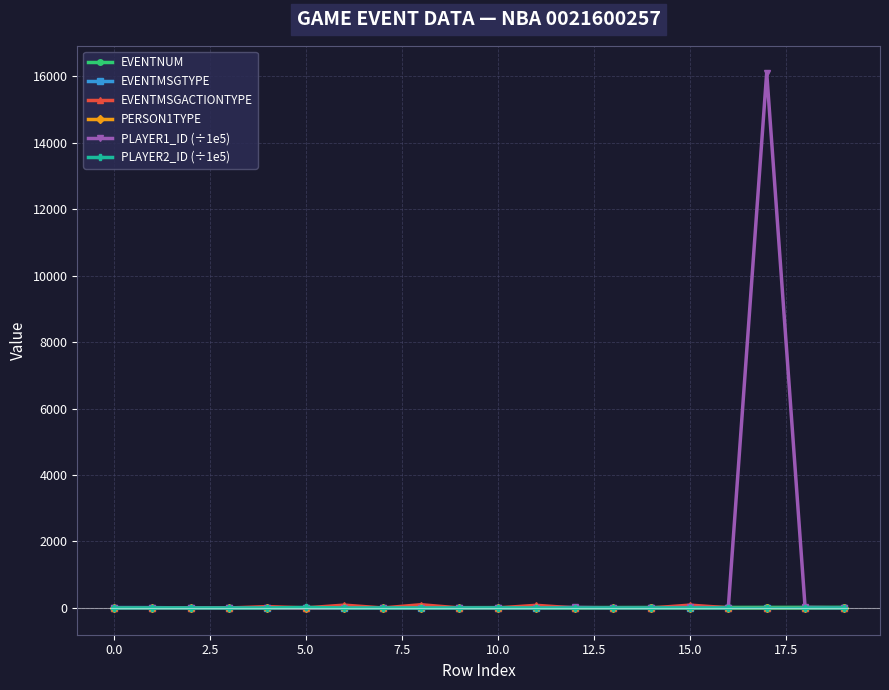

True or false: EVENTNUM has more than 0 points higher than both neighbors.

True